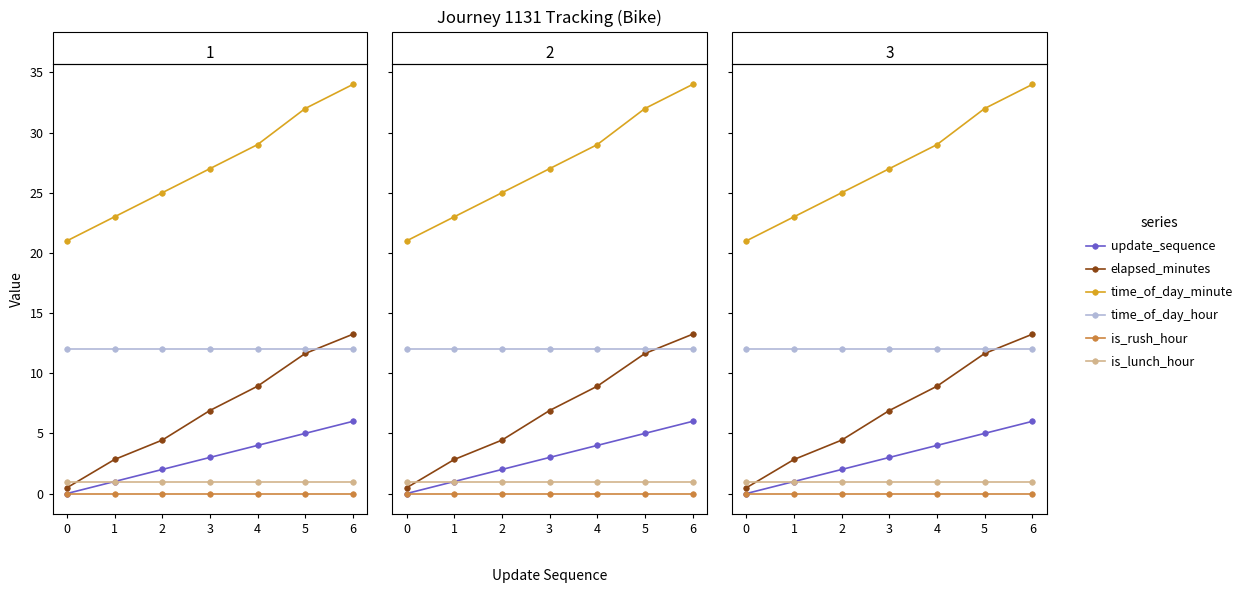

How many lines are shown in the chart?

6